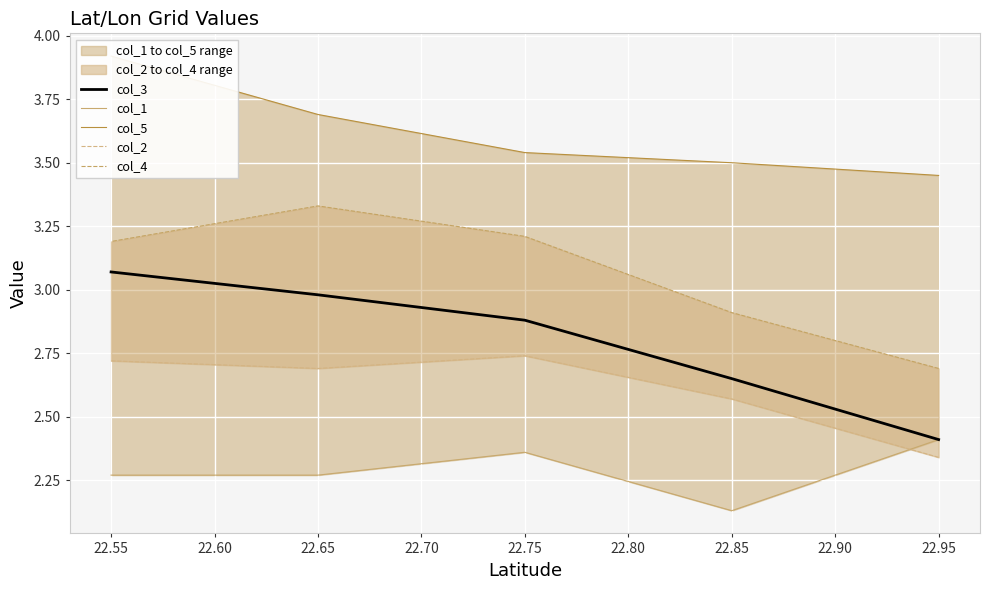

True or false: col_4 has more than 2 interior local peaks.

False